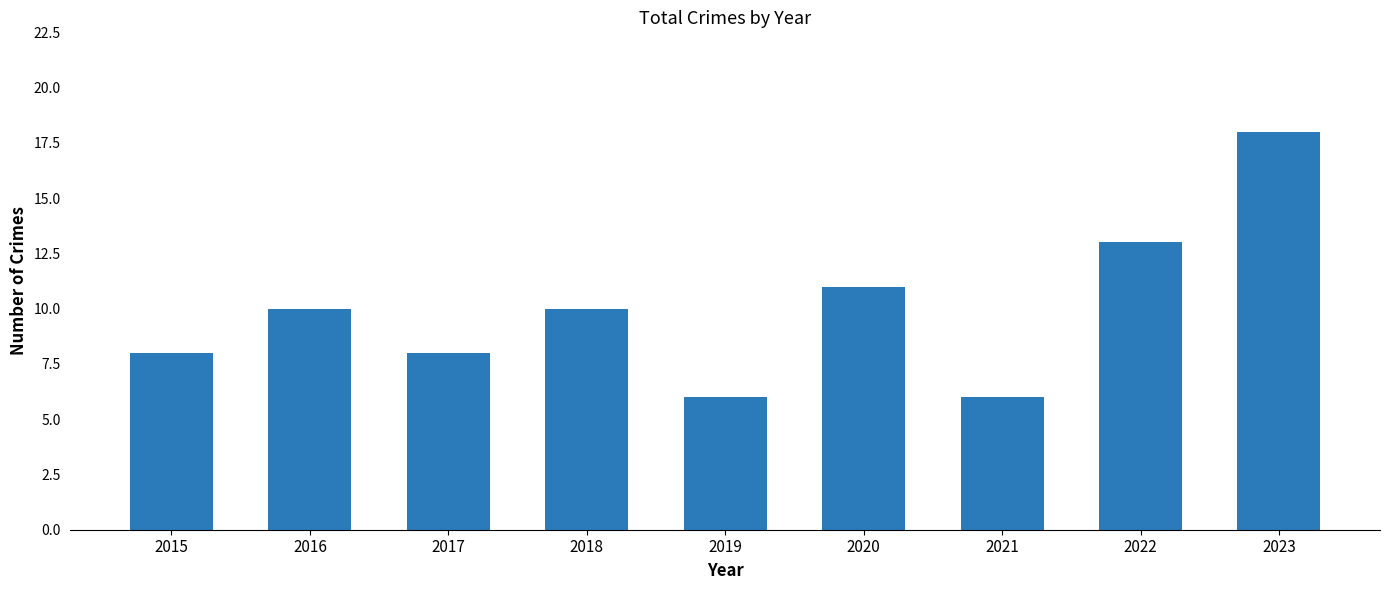

What is the value of the 6th bar from the left?

11